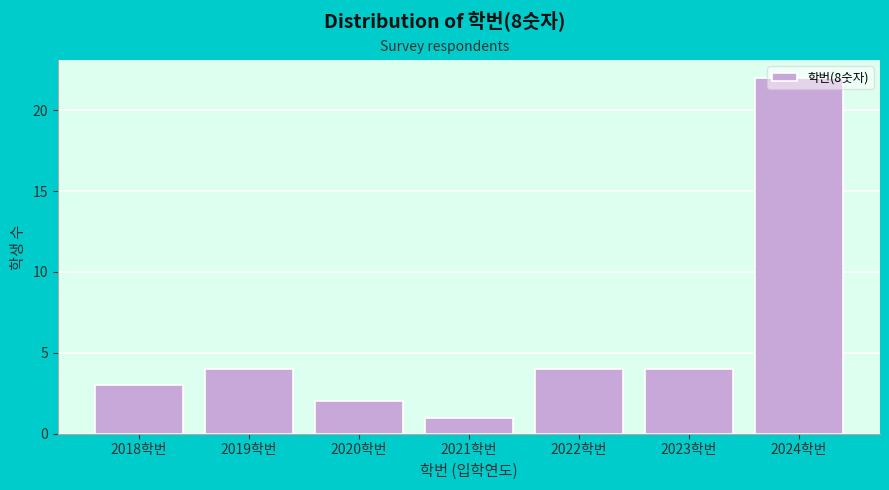

Reading left to right, list every bar in this chart as the range it spans on the x-axis followed by its height. The values are not printed on the chart, so give them approximately, as read against the axis.

2017.5 to 2018.5: 3
2018.5 to 2019.5: 4
2019.5 to 2020.5: 2
2020.5 to 2021.5: 1
2021.5 to 2022.5: 4
2022.5 to 2023.5: 4
2023.5 to 2024.5: 22